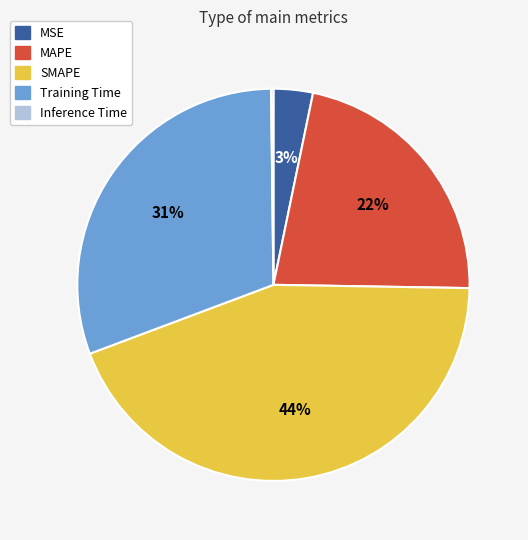

Is there a majority slice in this chart?

No